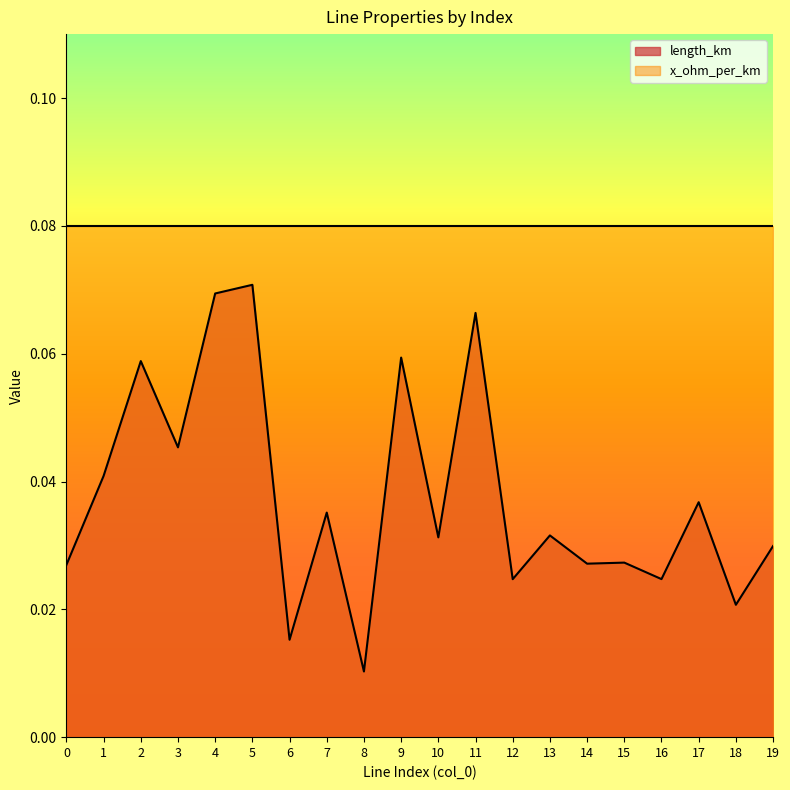

What is the maximum value shown in the chart?

0.1